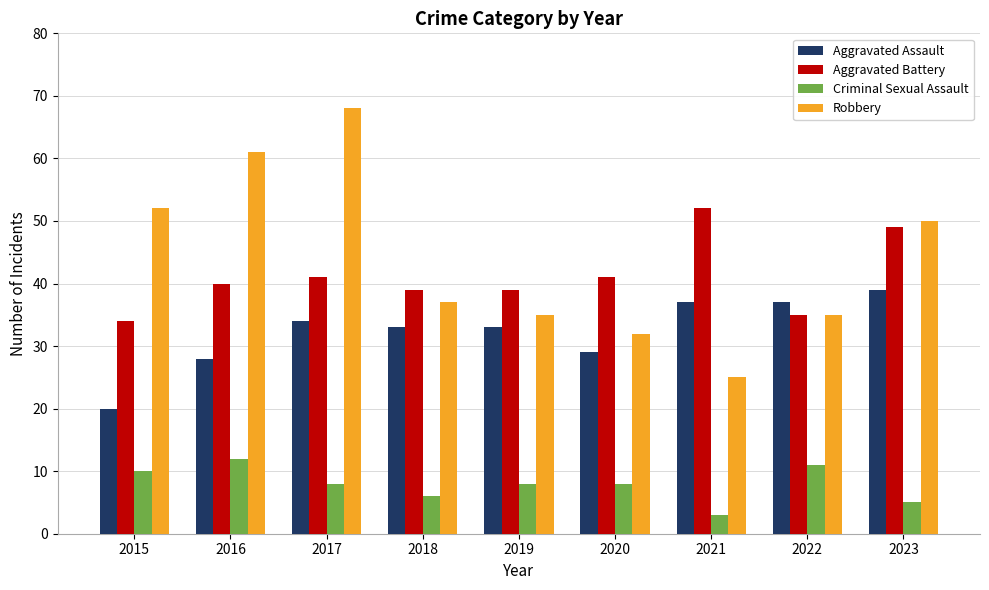

How many series are shown in this chart?

4